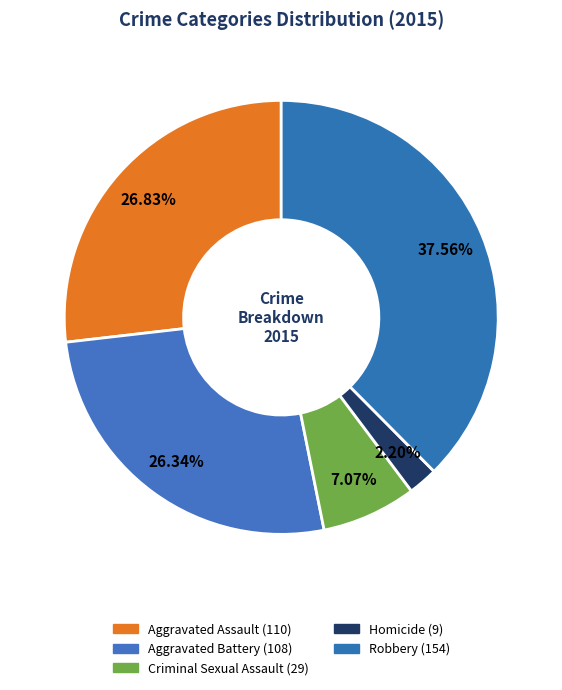

What percentage is the Aggravated Assault slice, to the nearest percent?

27%